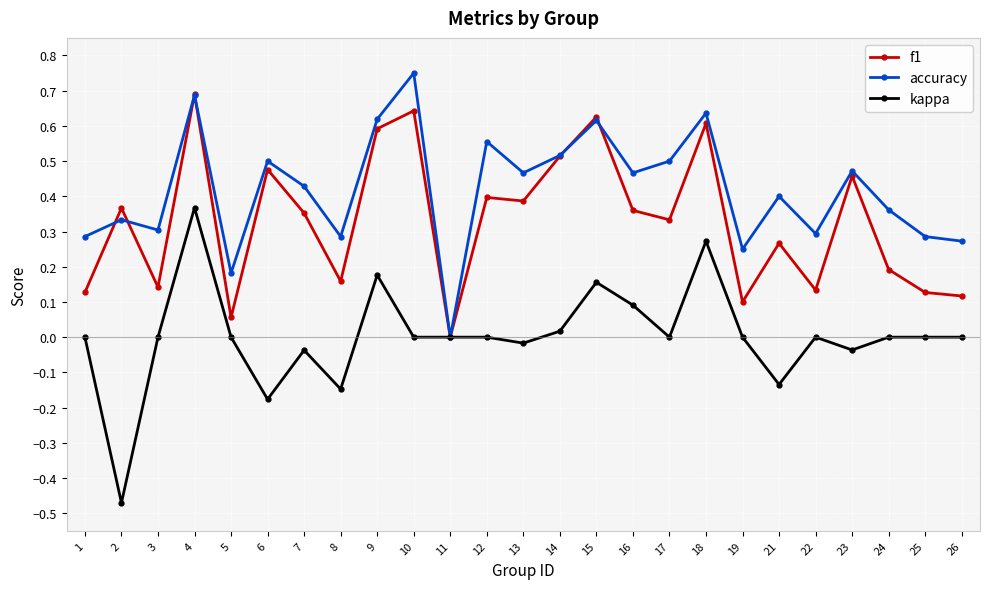

Count the number of data series in this chart.

3